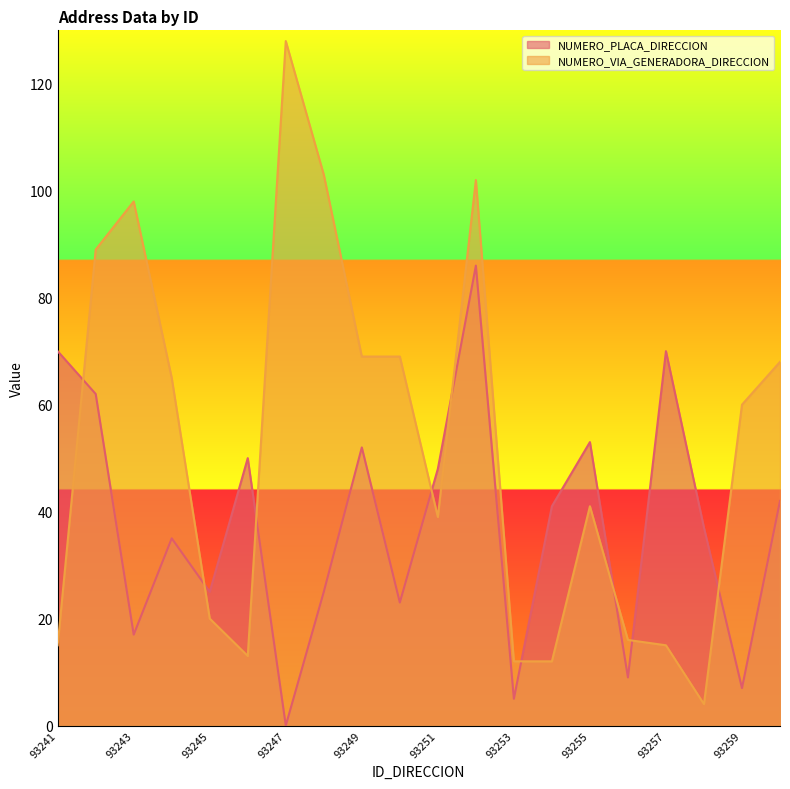

How many data points in NUMERO_VIA_GENERADORA_DIRECCION are above 60?

9